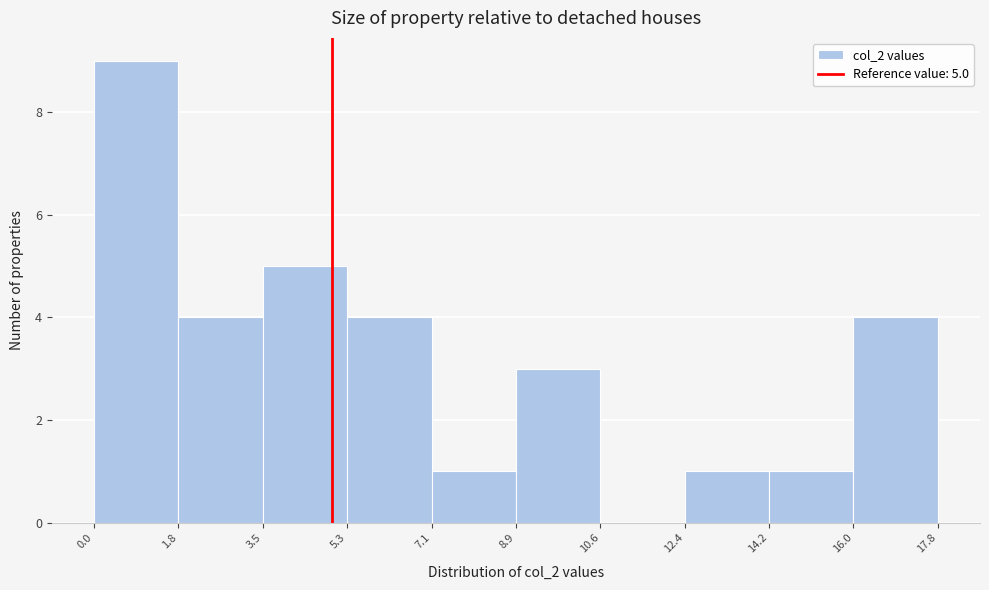

Over which range of the x-axis is the bar tallest?

0.0 to 1.8